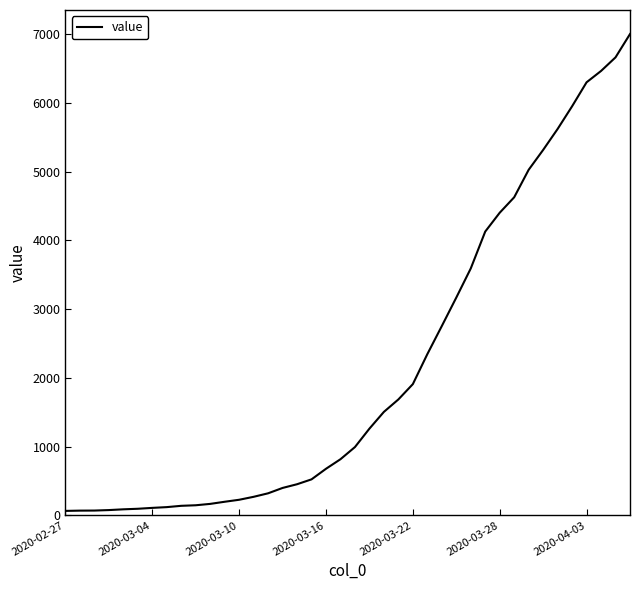

What is the maximum value shown in the chart?

7003